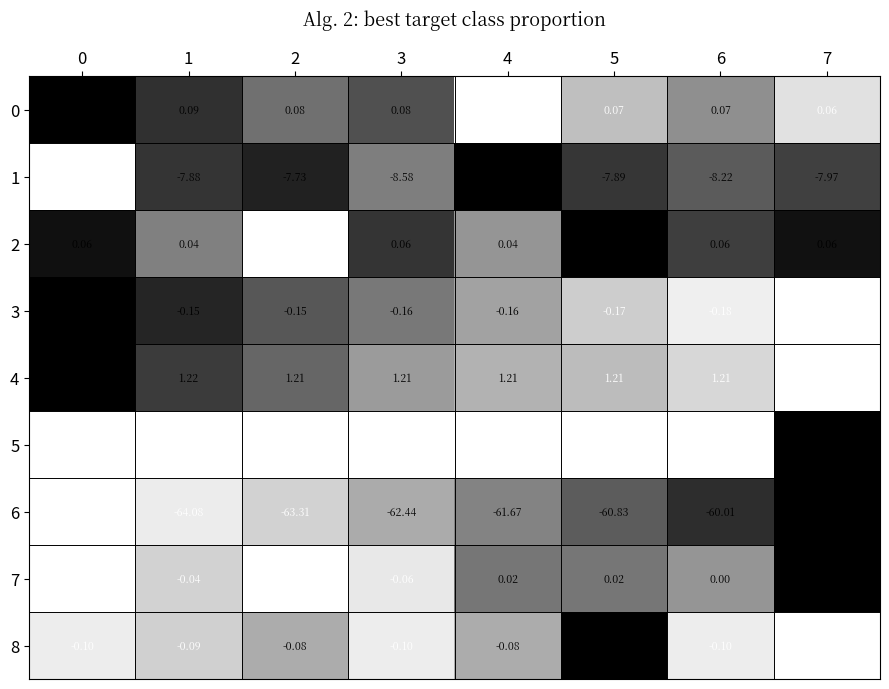

What is the total value across all series at 1?

-70.9